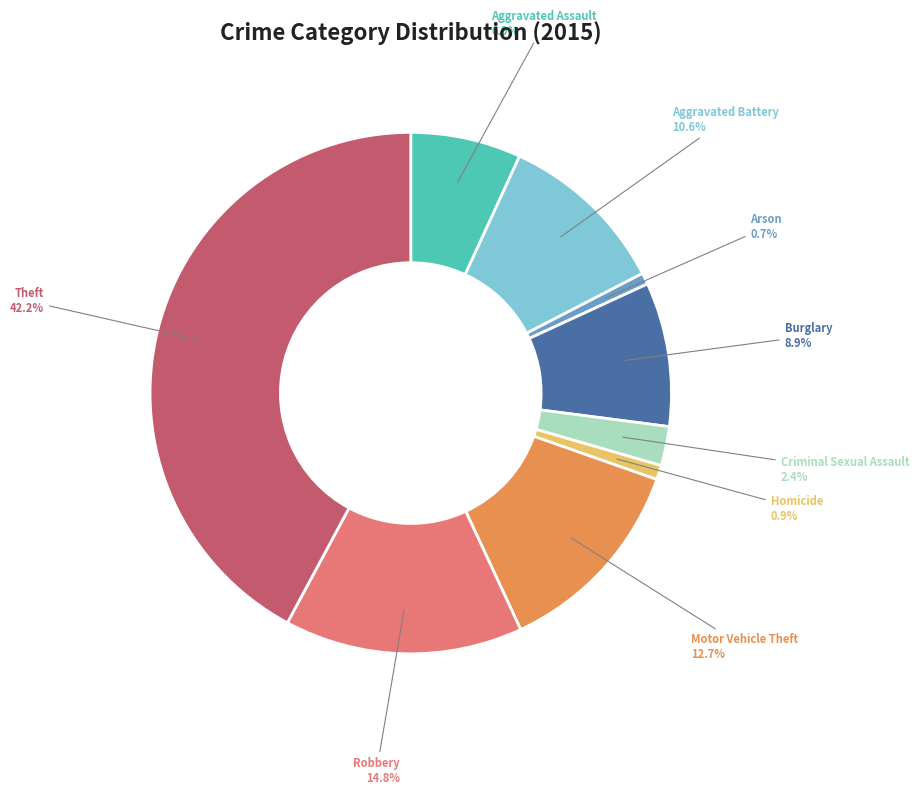

How many segments does this pie chart have?

9